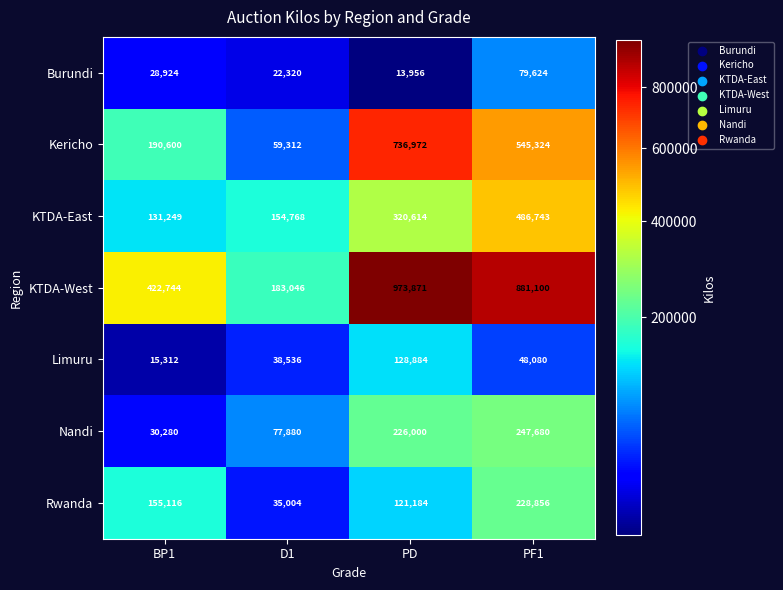

Which category has the lowest value in the Kericho series?

D1